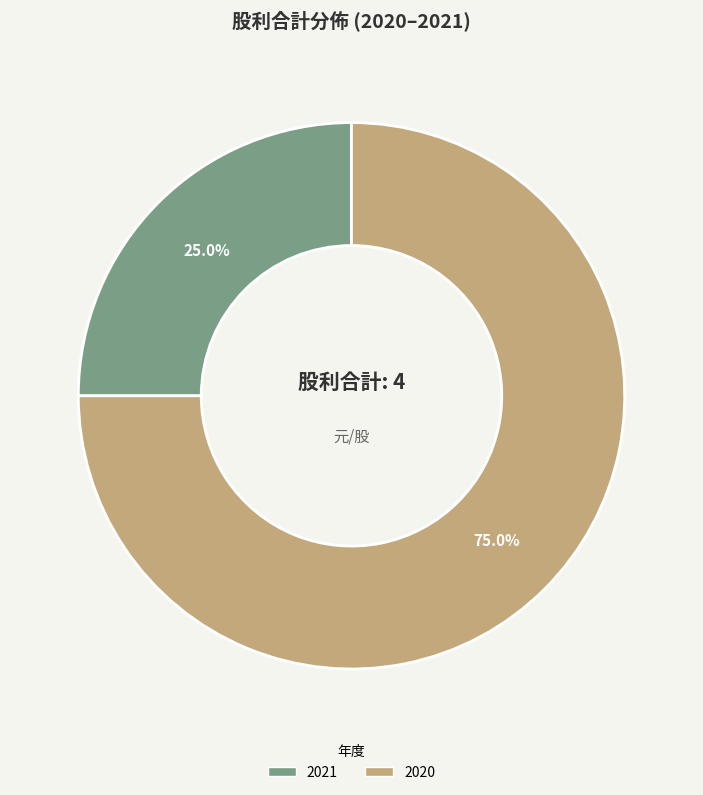

Is there any slice that represents more than half of the pie?

Yes